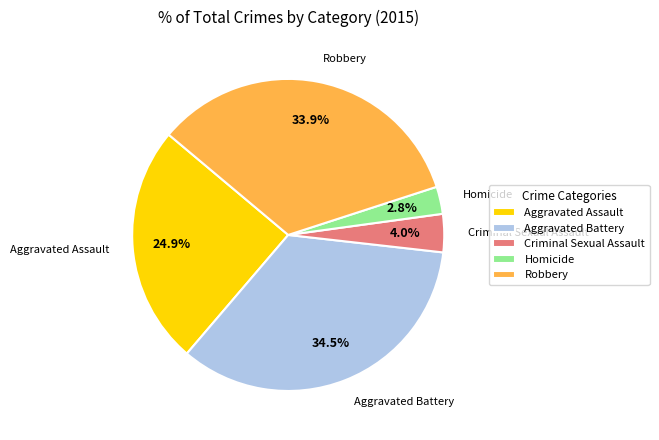

Does Criminal Sexual Assault account for over 50% of the chart?

No